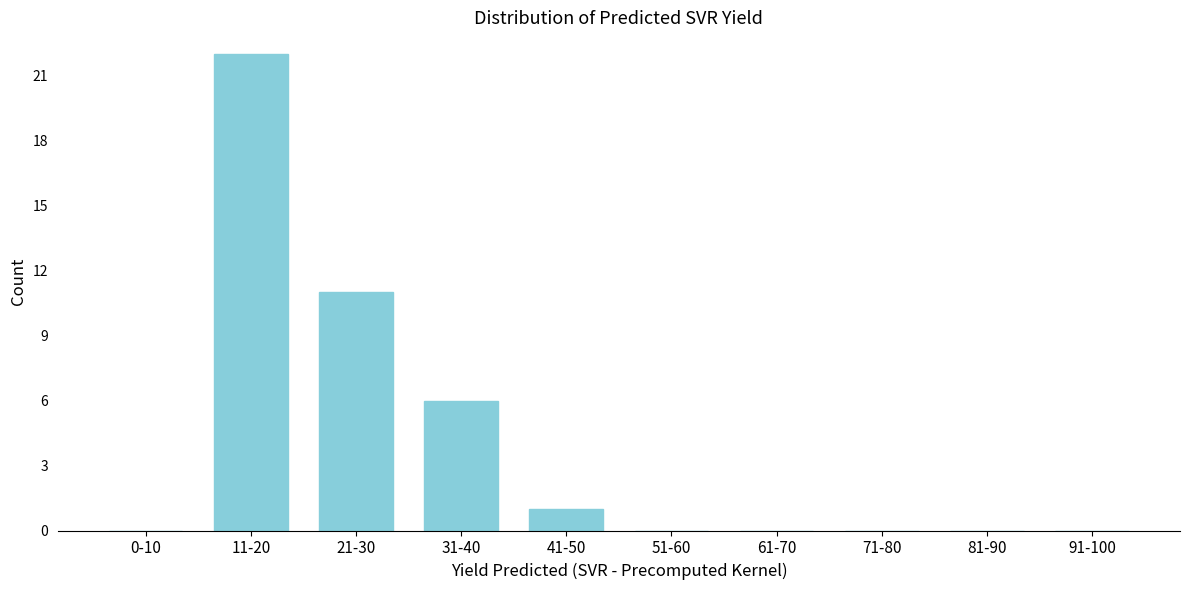

Reading left to right, transcribe all the data shown in this chart.

0-10=0	11-20=22	21-30=11	31-40=6	41-50=1	51-60=0	61-70=0	71-80=0	81-90=0	91-100=0